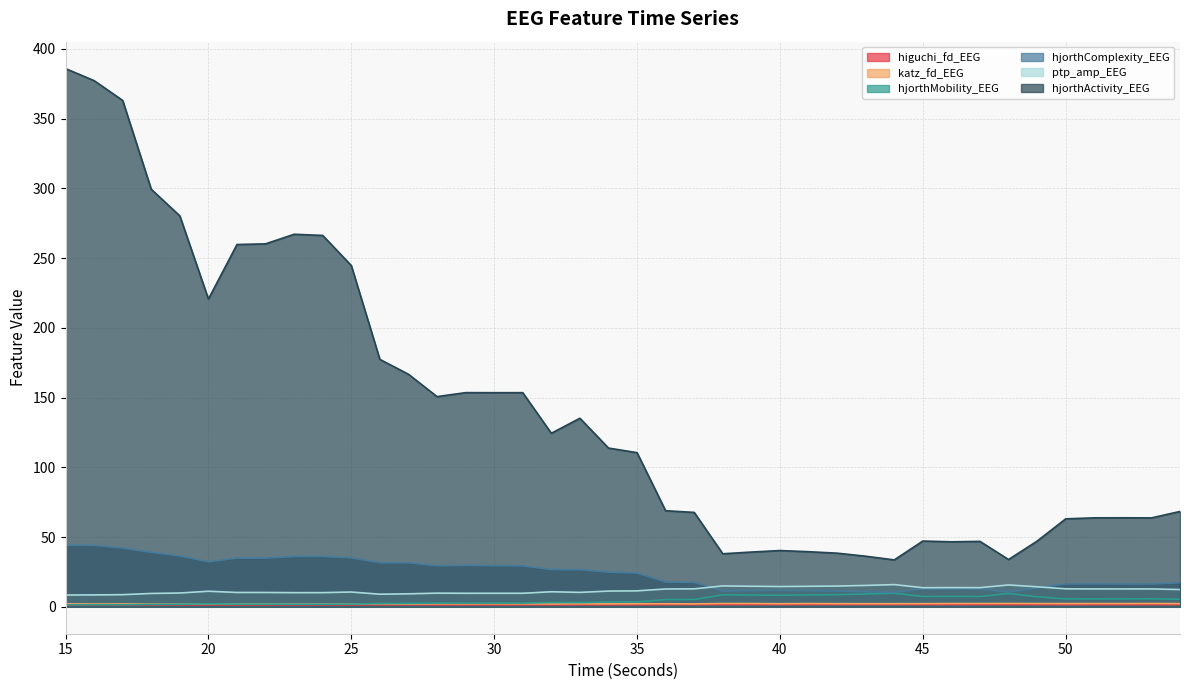

How many interior local peaks does the hjorthActivity_EEG series have?

8